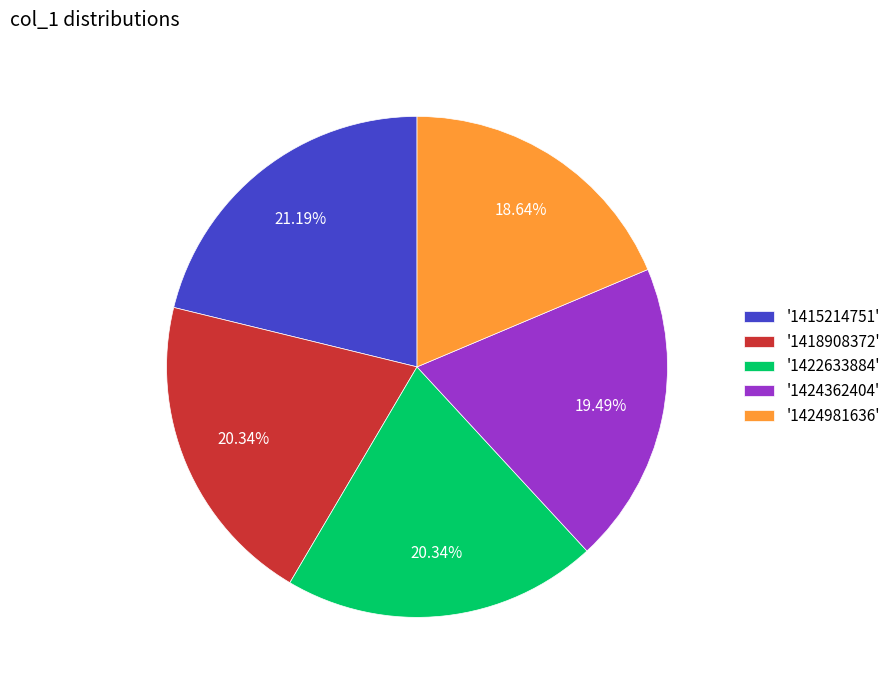

Do '1422633884' and '1415214751' together represent more than half of the pie?

No